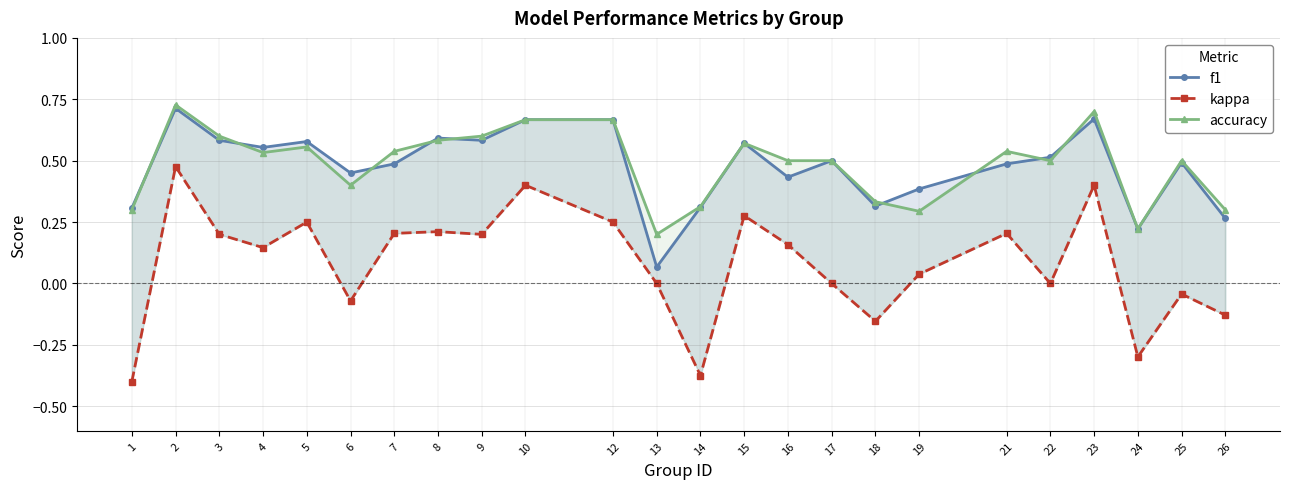

Between 10 and 3, which is larger?

10